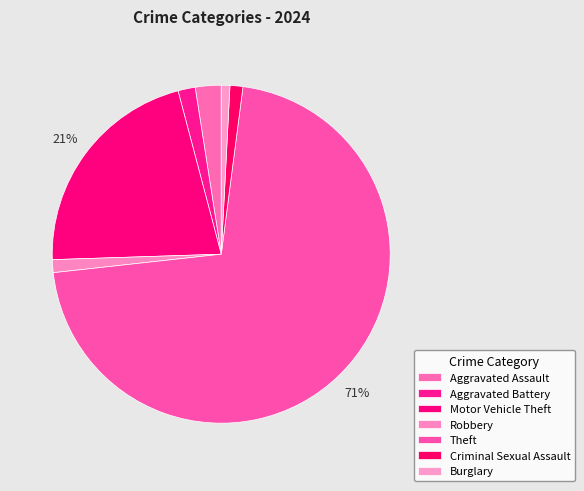

Count the number of slices in the pie.

7